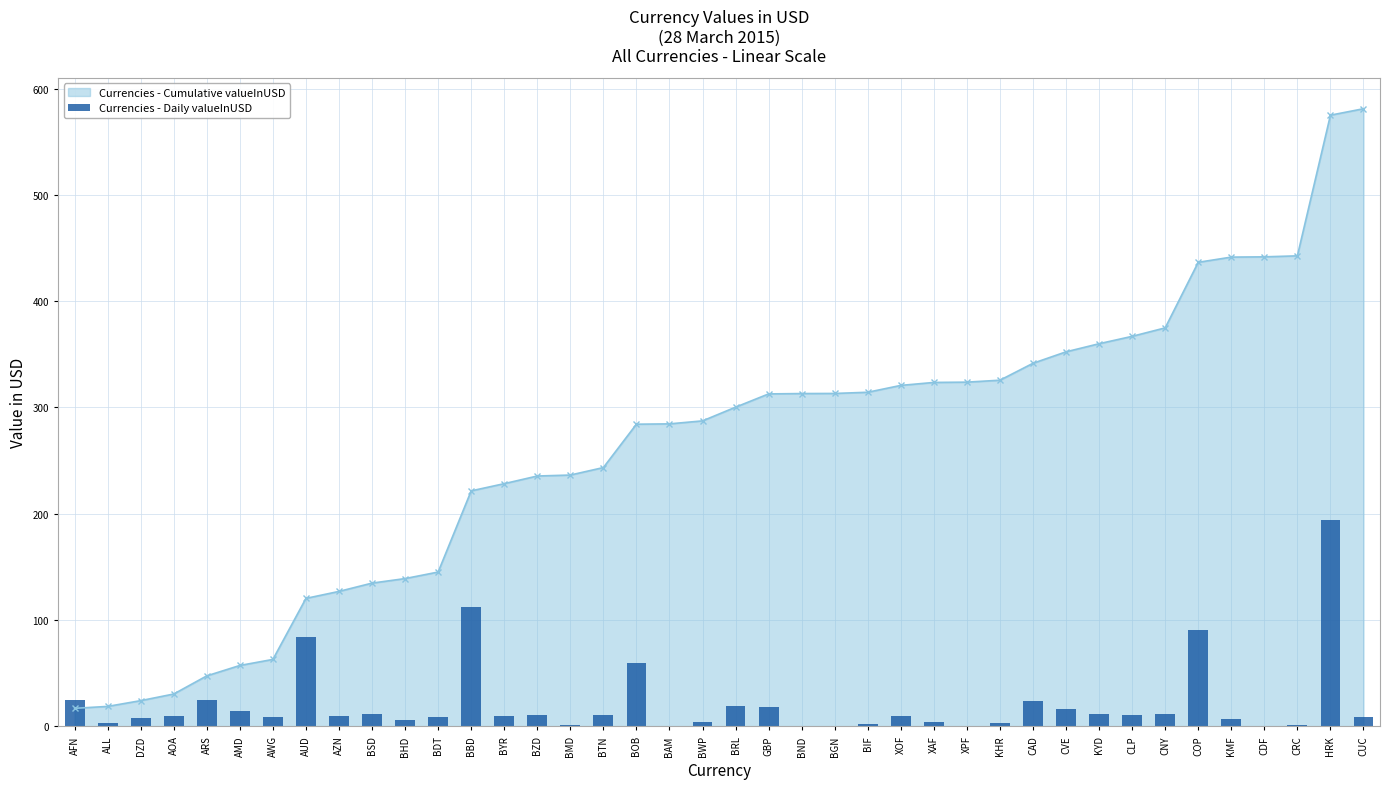

At which category does the chart reach its minimum across all series?

BGN